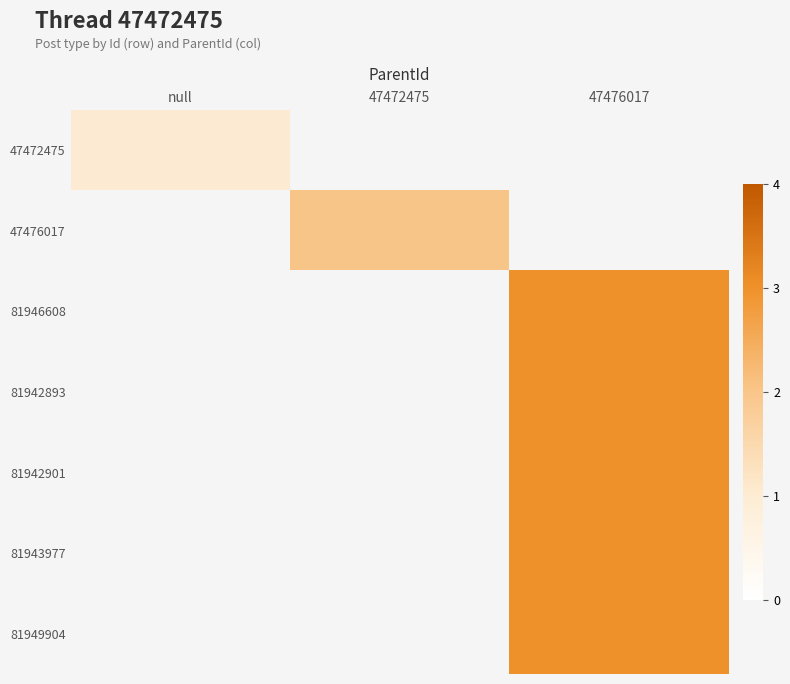

What is the maximum value shown in the chart?

3.0